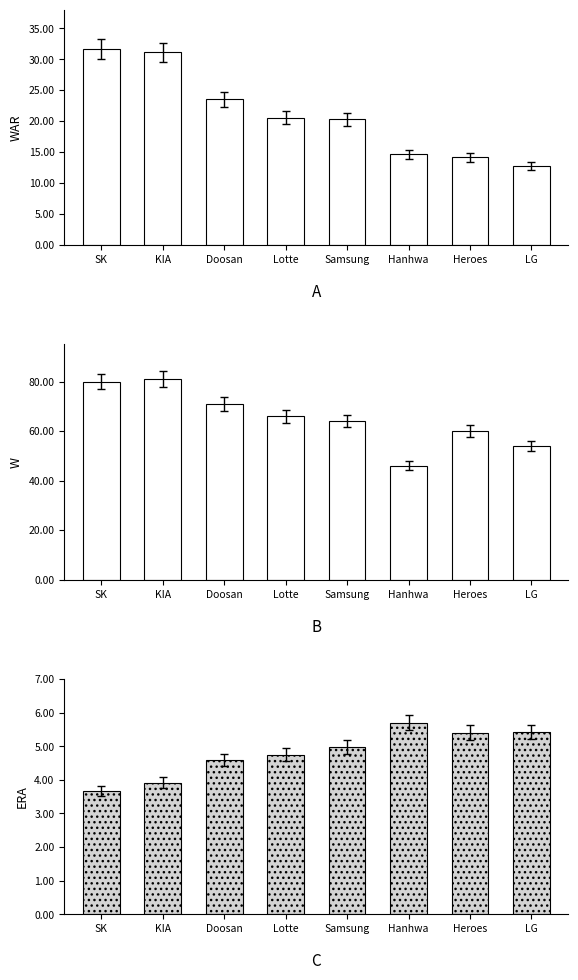

How many data points in W are above 66?

3